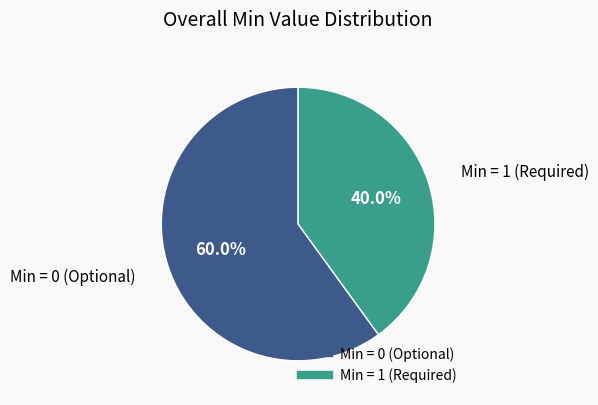

To the nearest percent, what is the difference between the largest and smallest slice percentages?

20%